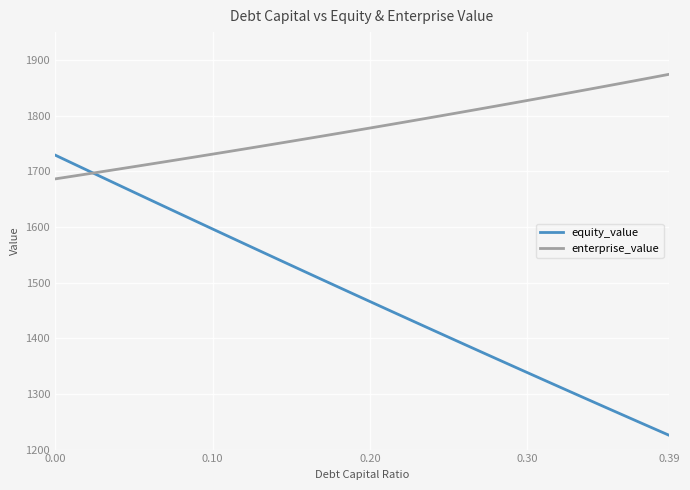

Rank the series by their maximum value, from lowest to highest.

equity_value, enterprise_value